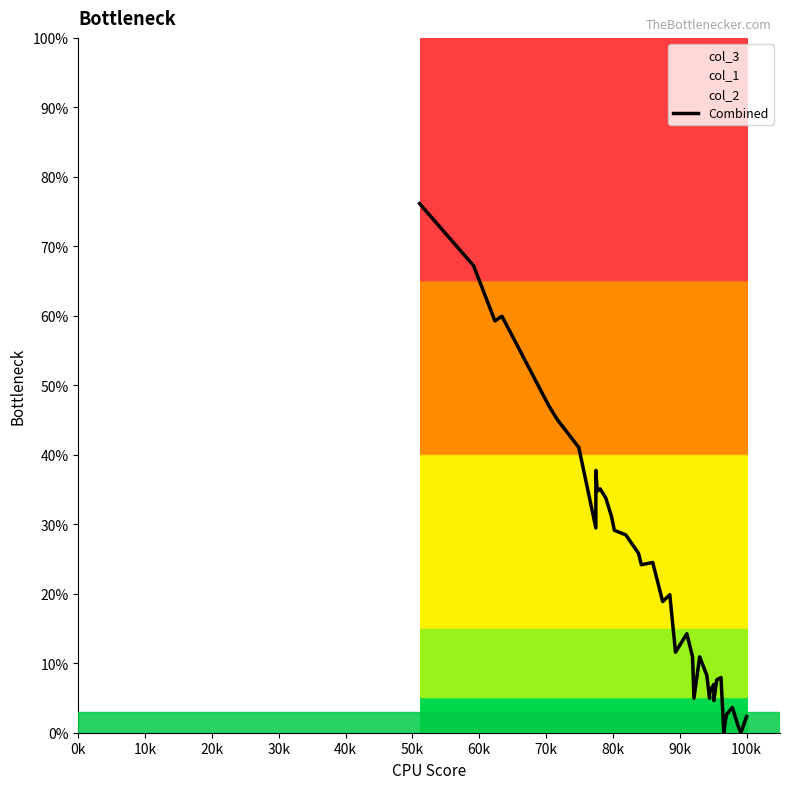

At which label is the value closest to 38?

80k